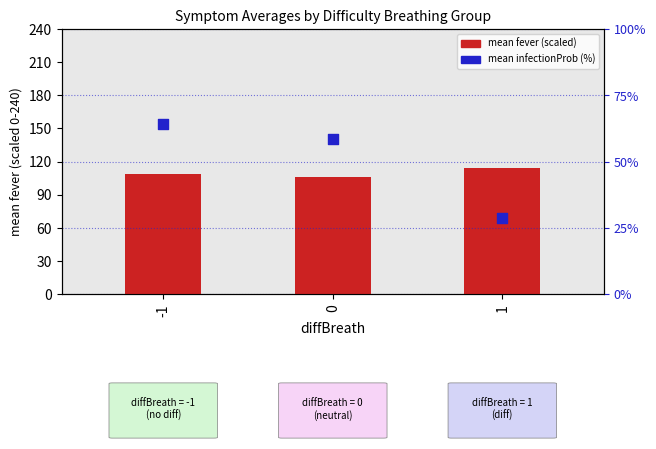

Which series contains the lowest Y value?

mean infectionProb (% scale)